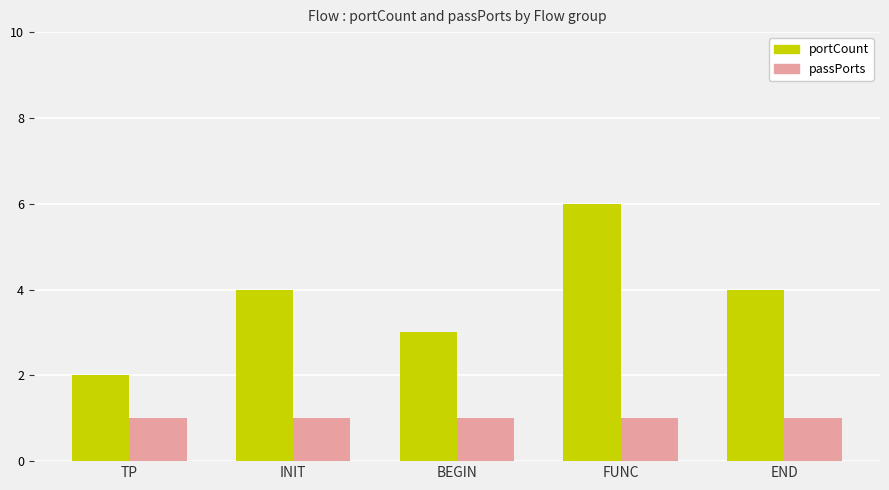

Reading left to right, transcribe all the data shown in this chart.

portCount: TP=2	INIT=4	BEGIN=3	FUNC=6	END=4
passPorts: TP=1	INIT=1	BEGIN=1	FUNC=1	END=1